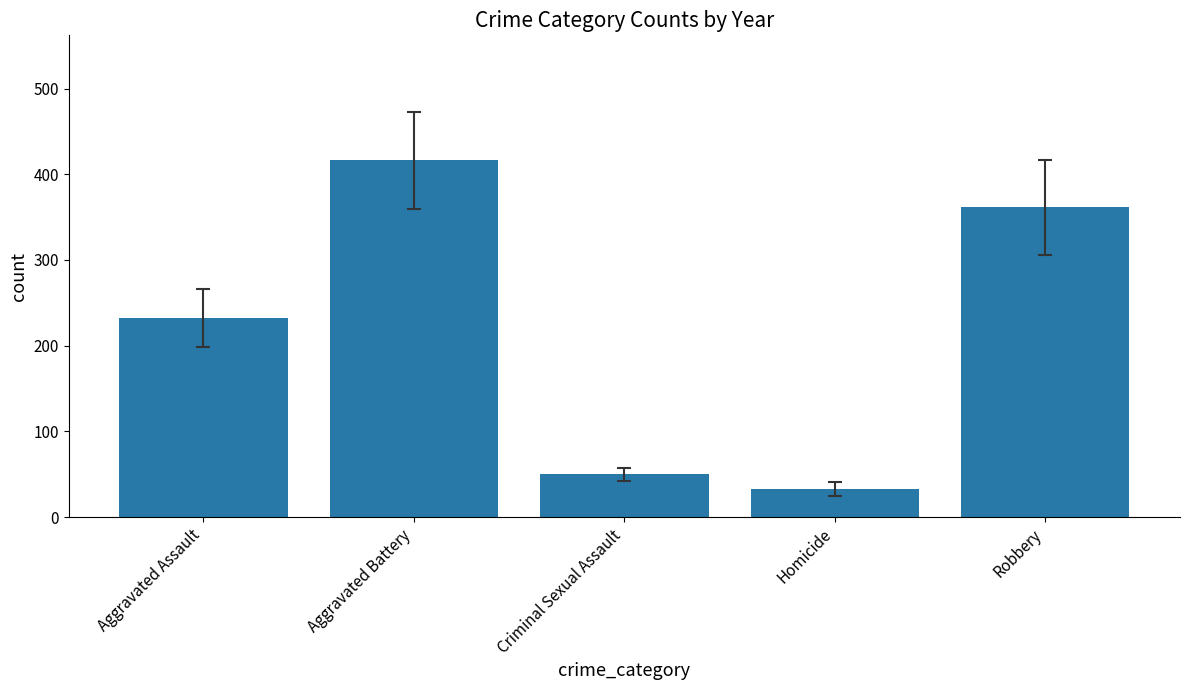

What is the average value?

218.5